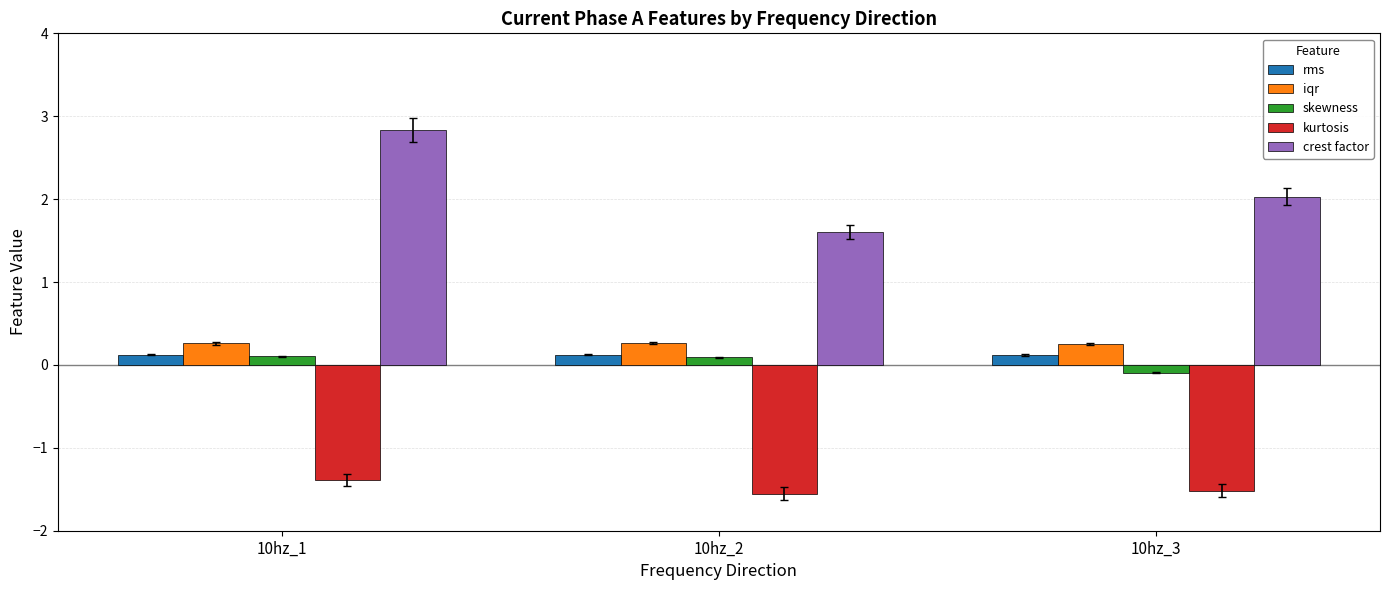

What is the spread (max minus min) of values at 10hz_1?

4.2